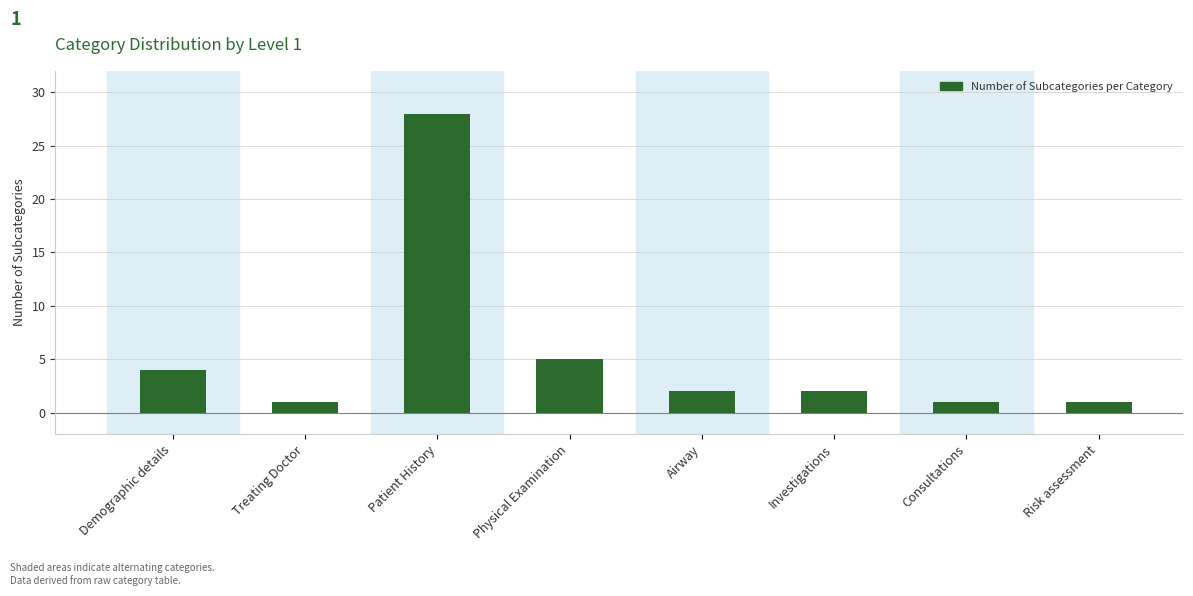

How many bars are there in total?

8